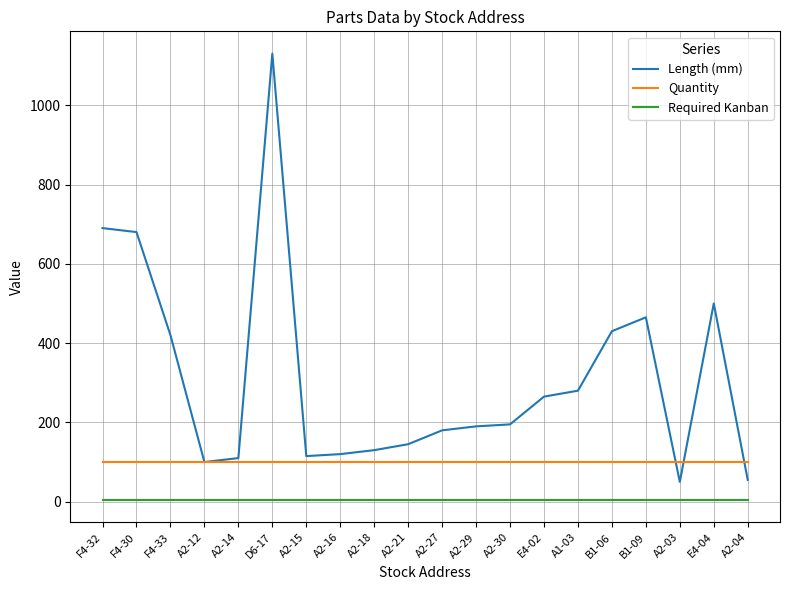

Reading left to right, what are all the values shown in this chart?

Length (mm): 690	680	420	100	110	1130	115	120	130	145	180	190	195	265	280	430	465	50	500	55
Quantity: 100	100	100	100	100	100	100	100	100	100	100	100	100	100	100	100	100	100	100	100
Required Kanban: 4	4	4	4	4	4	4	4	4	4	4	4	4	4	4	4	4	4	4	4